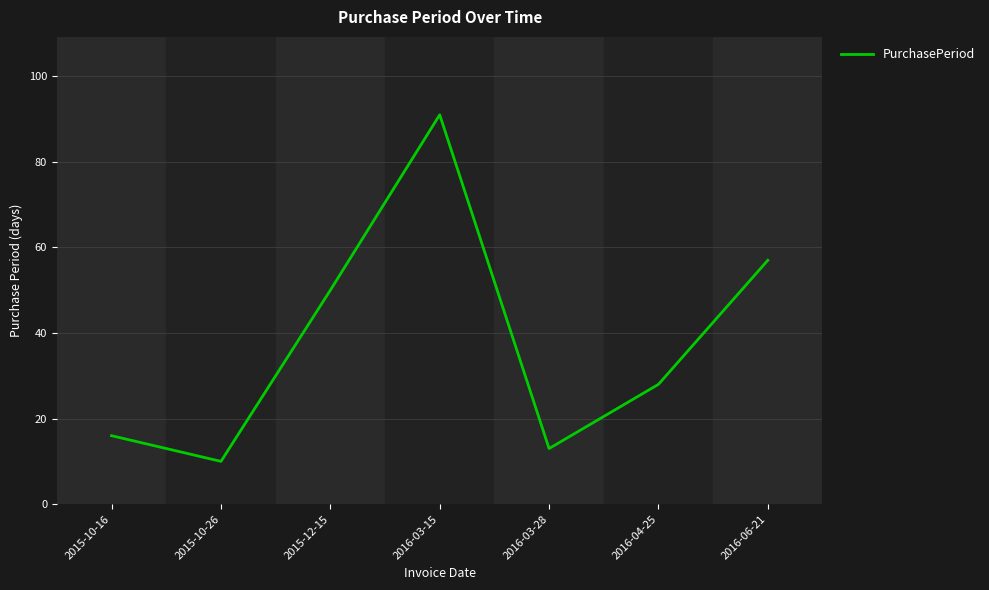

At which category does the data reach its first local valley?

2015-10-26